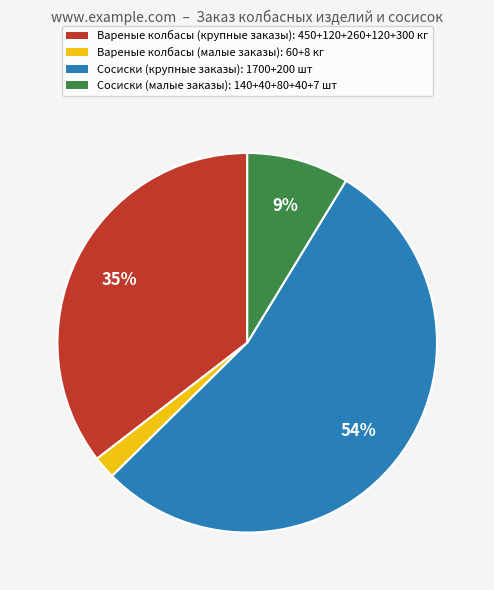

Does Сосиски (крупные заказы): 1700+200 шт represent more than half of the total?

Yes